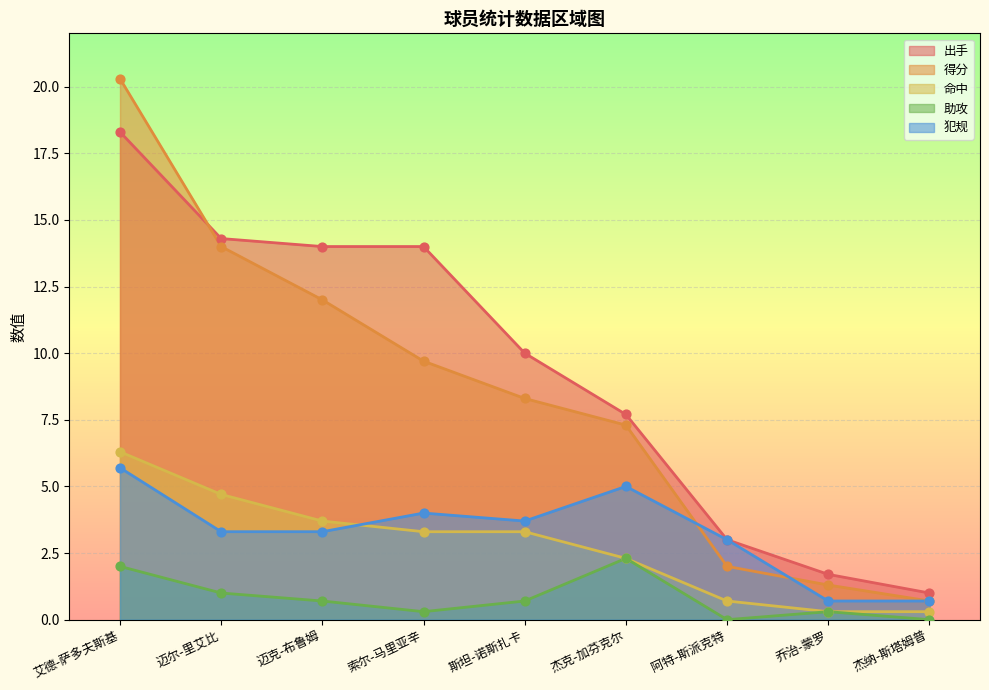

Which series contains the lowest Y value?

助攻